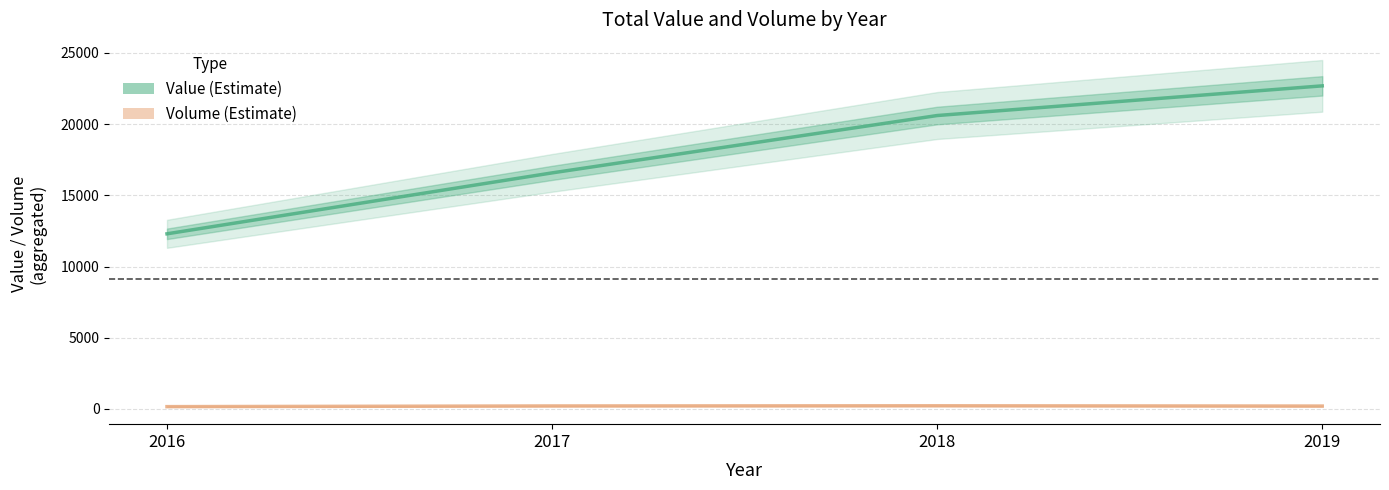

Which series has the widest spread of values?

Value (total)